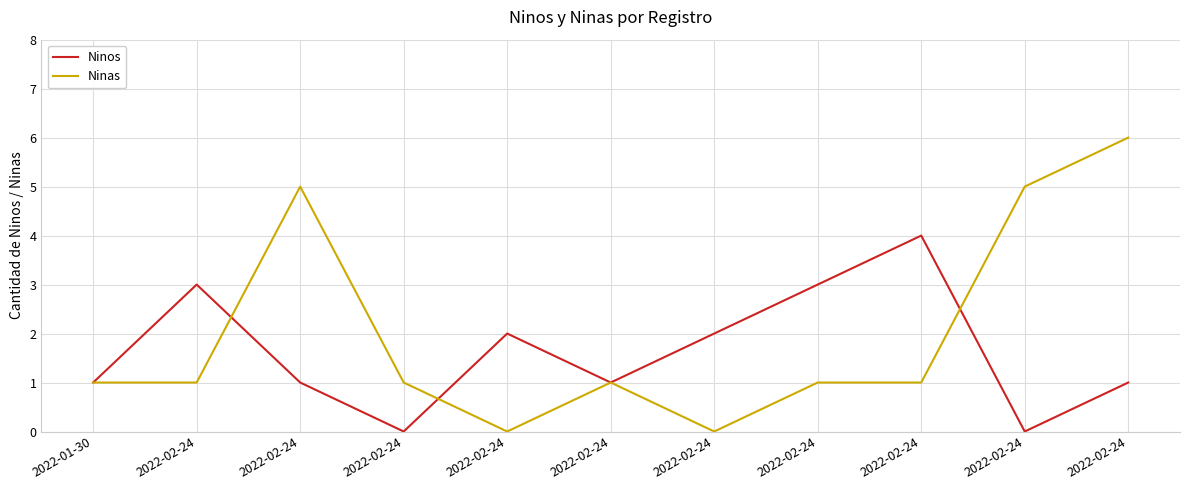

What is the label of the 9th point from the left?

2022-02-24